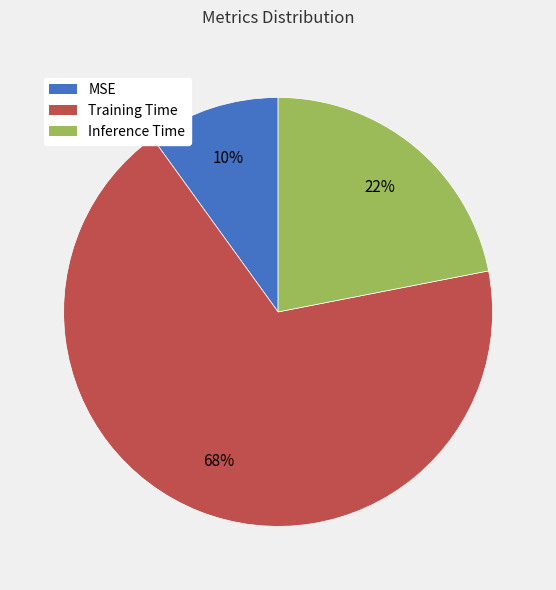

What is the largest slice in the pie chart?

Training Time